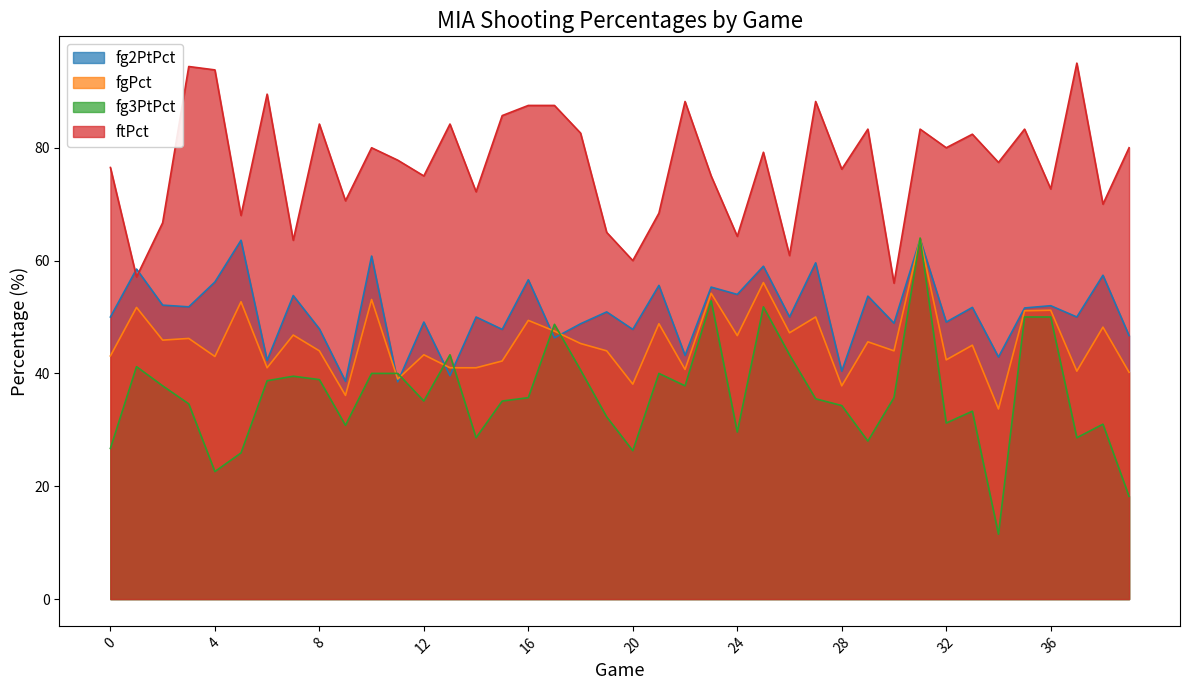

Is it true that ftPct equals 47.9 at 27?

False